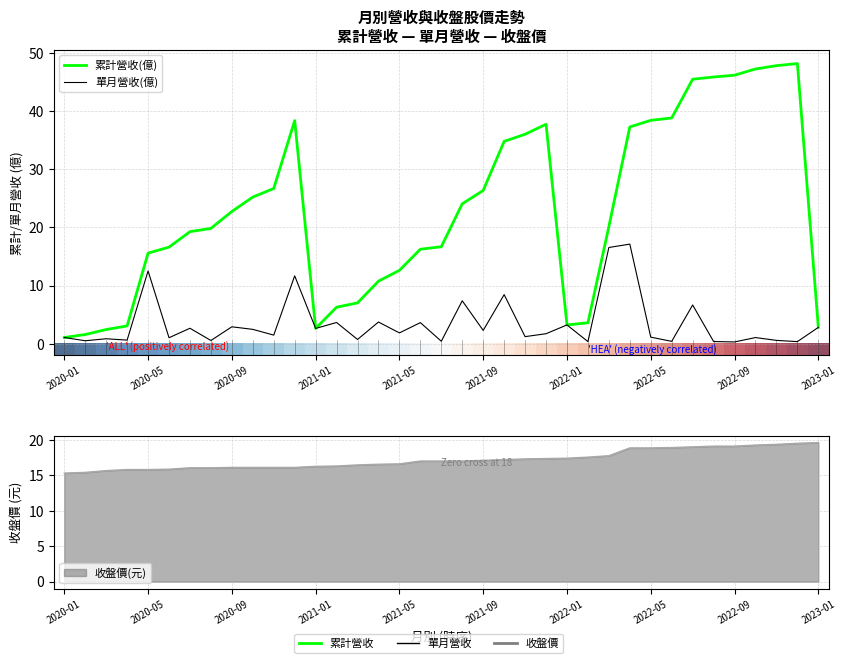

What is the value of the 累計營收(億) point at the 27th from the left?

20.1